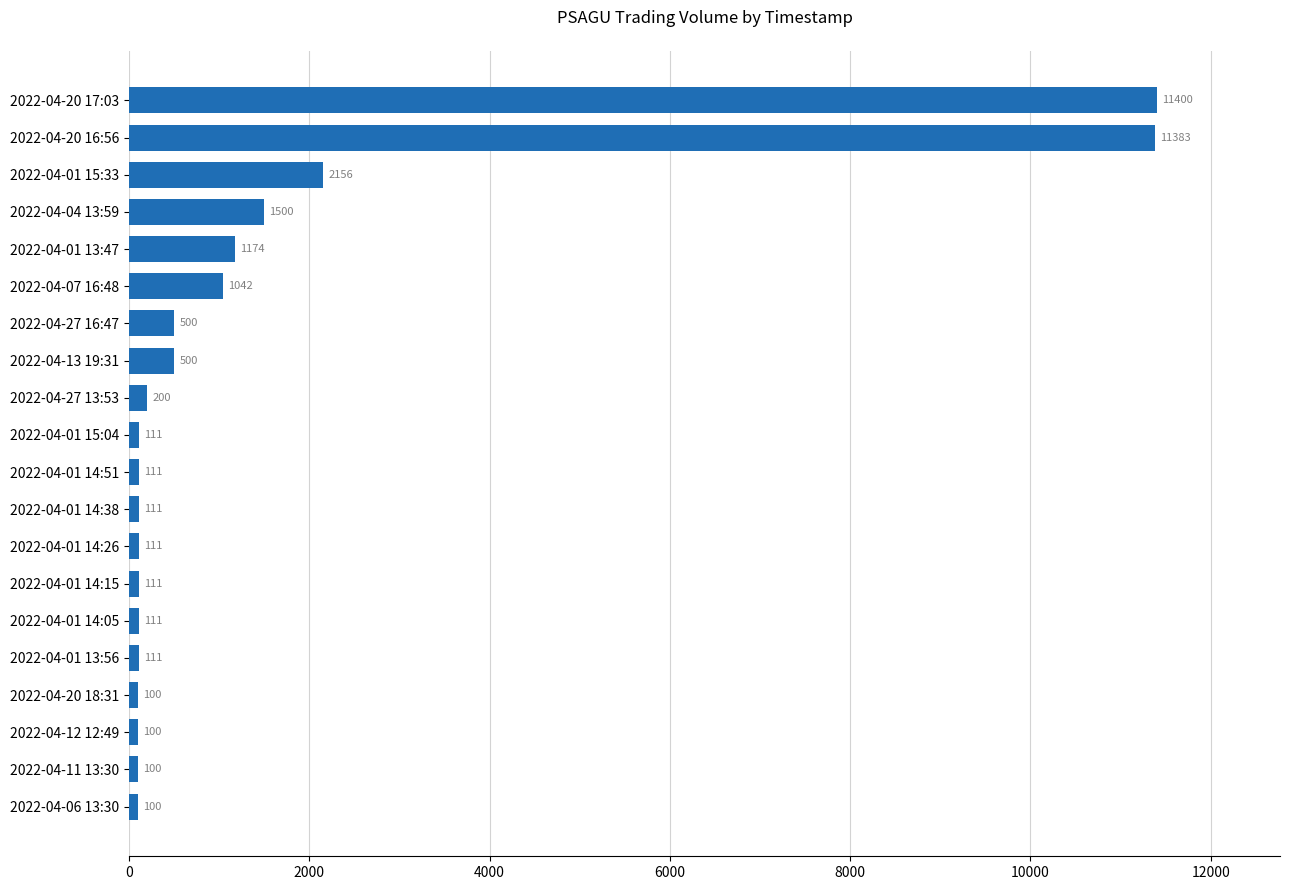

Are the bars horizontal?

Yes